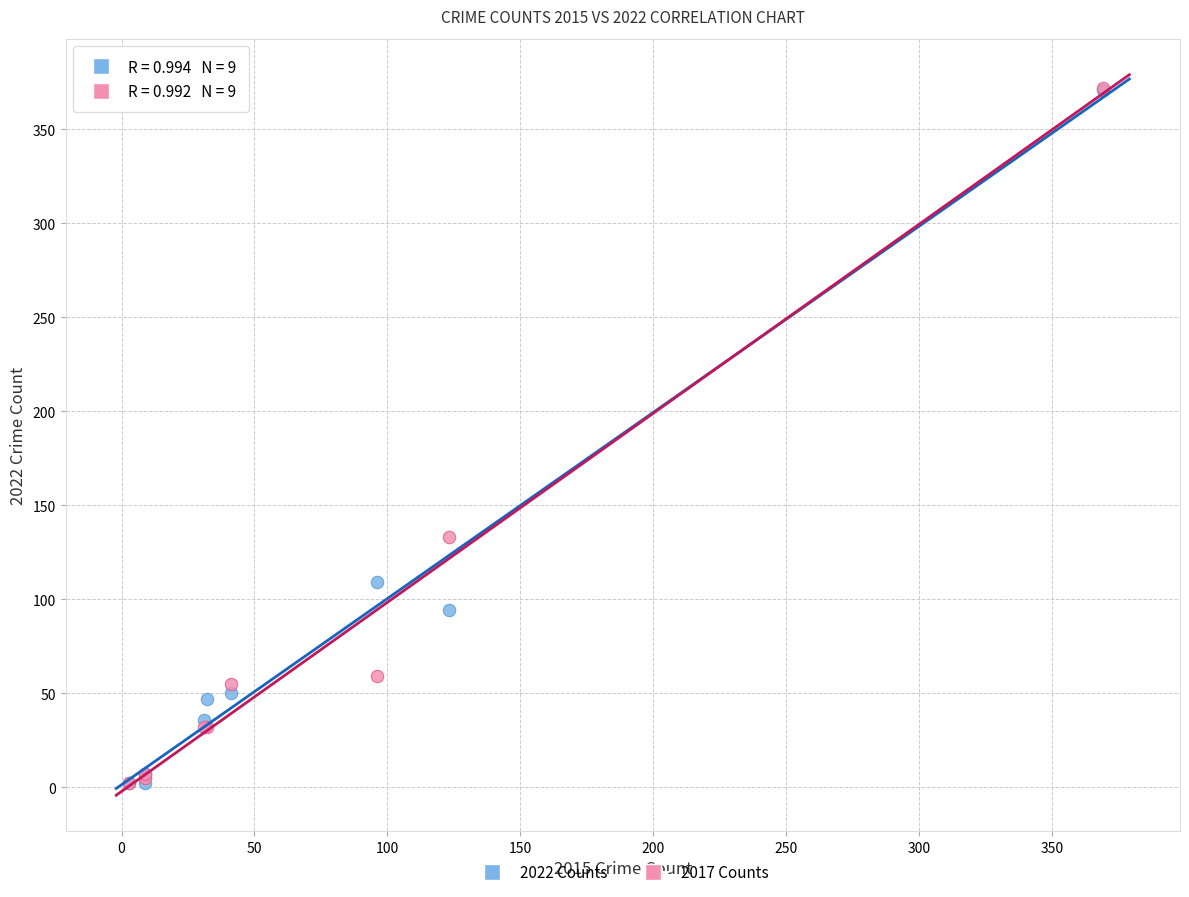

What are all the series names shown in the legend?

2022 Counts, 2017 Counts